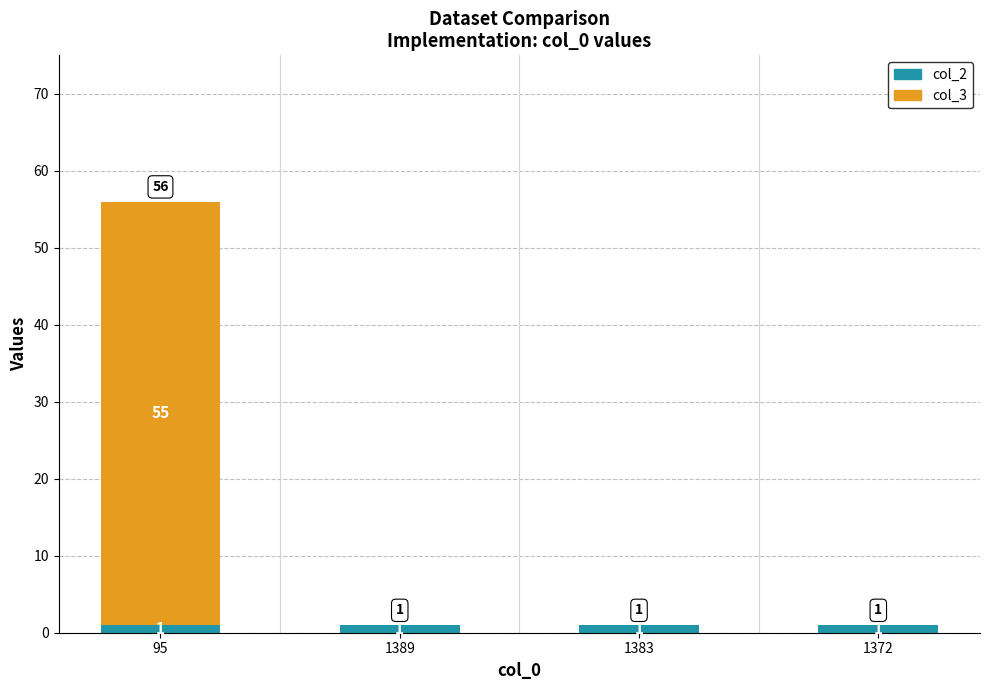

At which category is the sum across all series the highest?

95